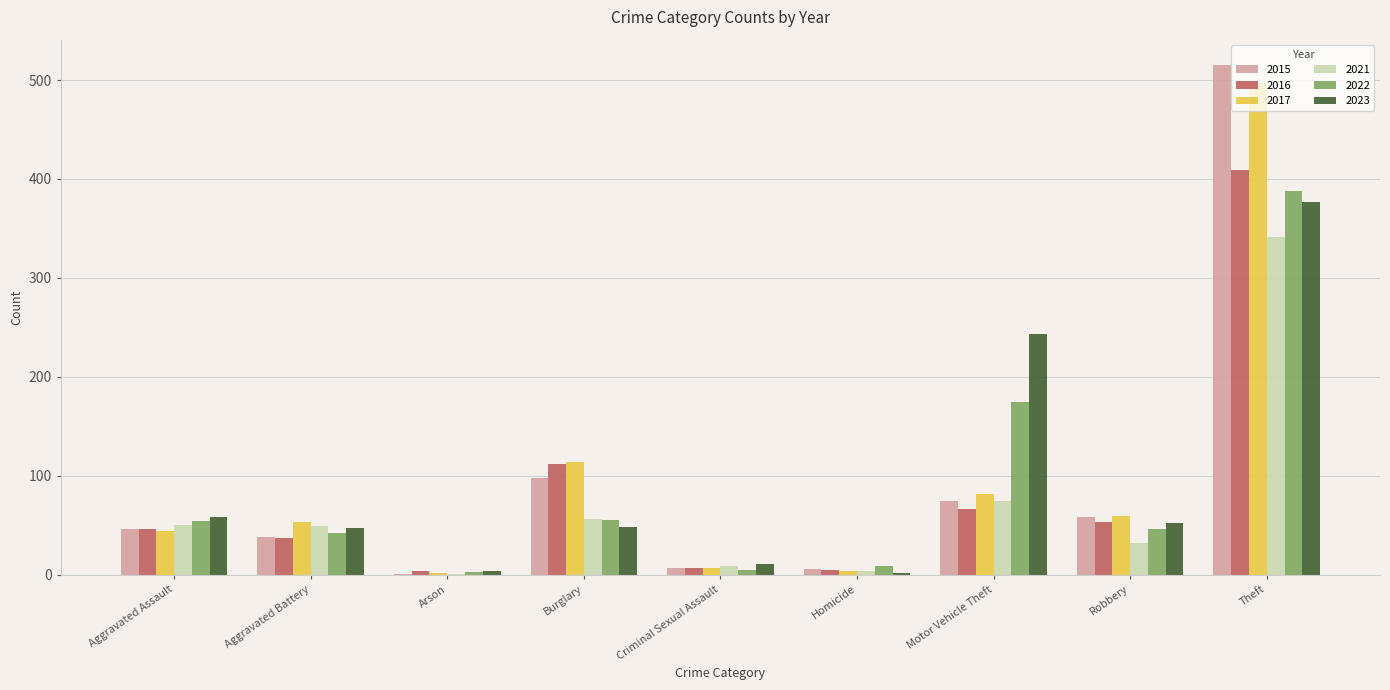

How many groups of bars are there?

9